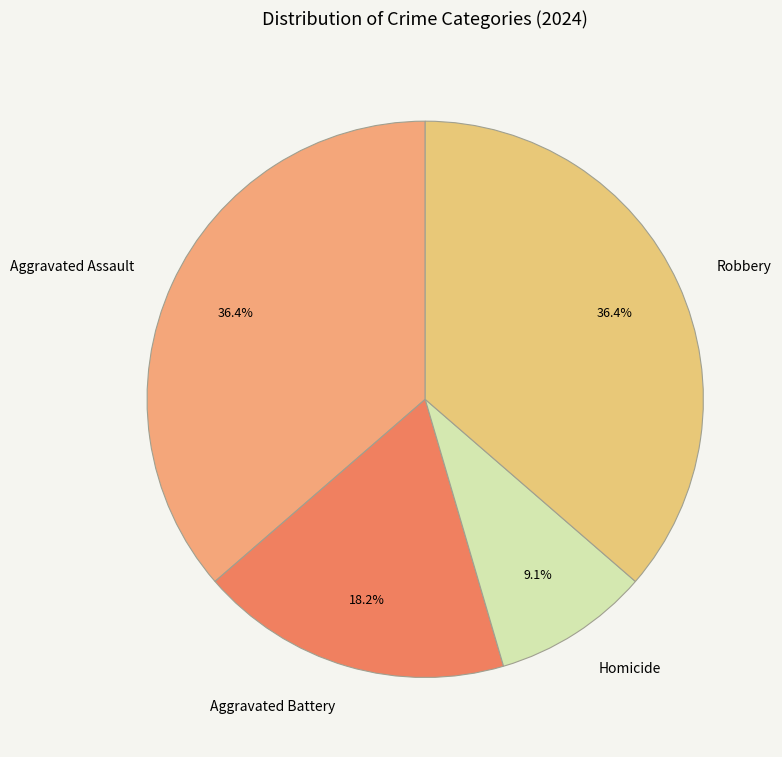

Which has a higher value, Homicide or Robbery?

Robbery